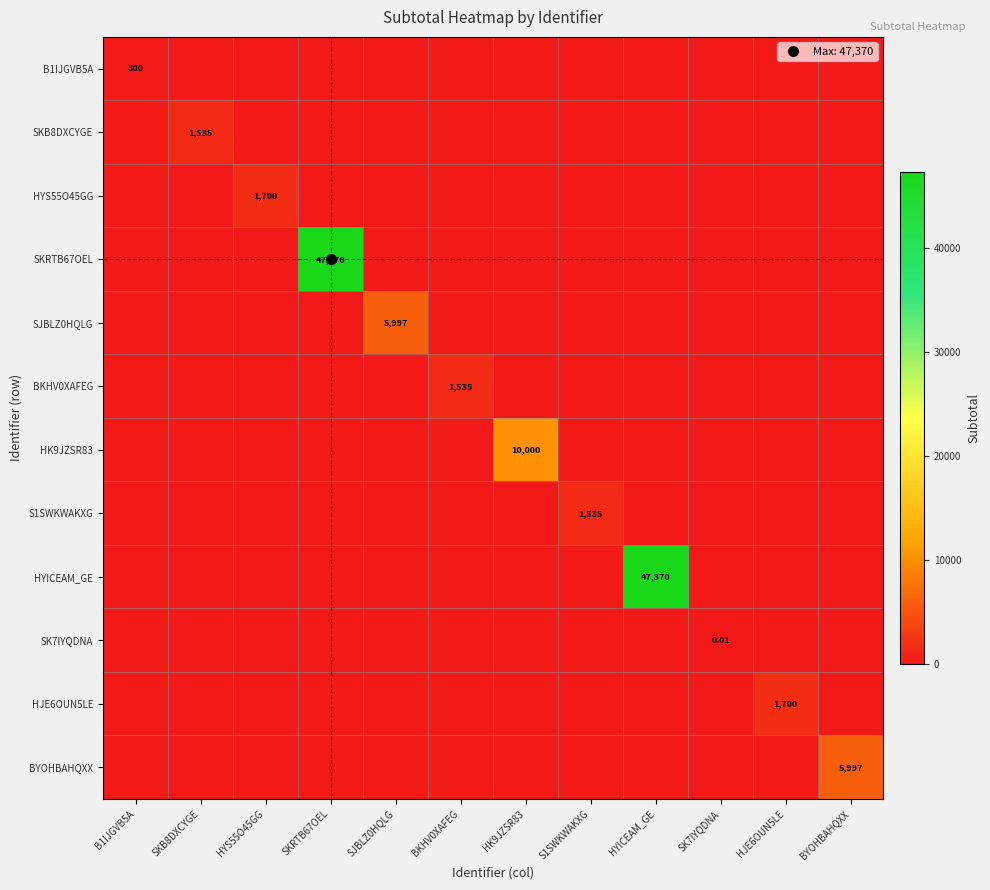

The BYOHBAHQXX series shows 3697.0 at HJE6OUN5LE. True or false?

False